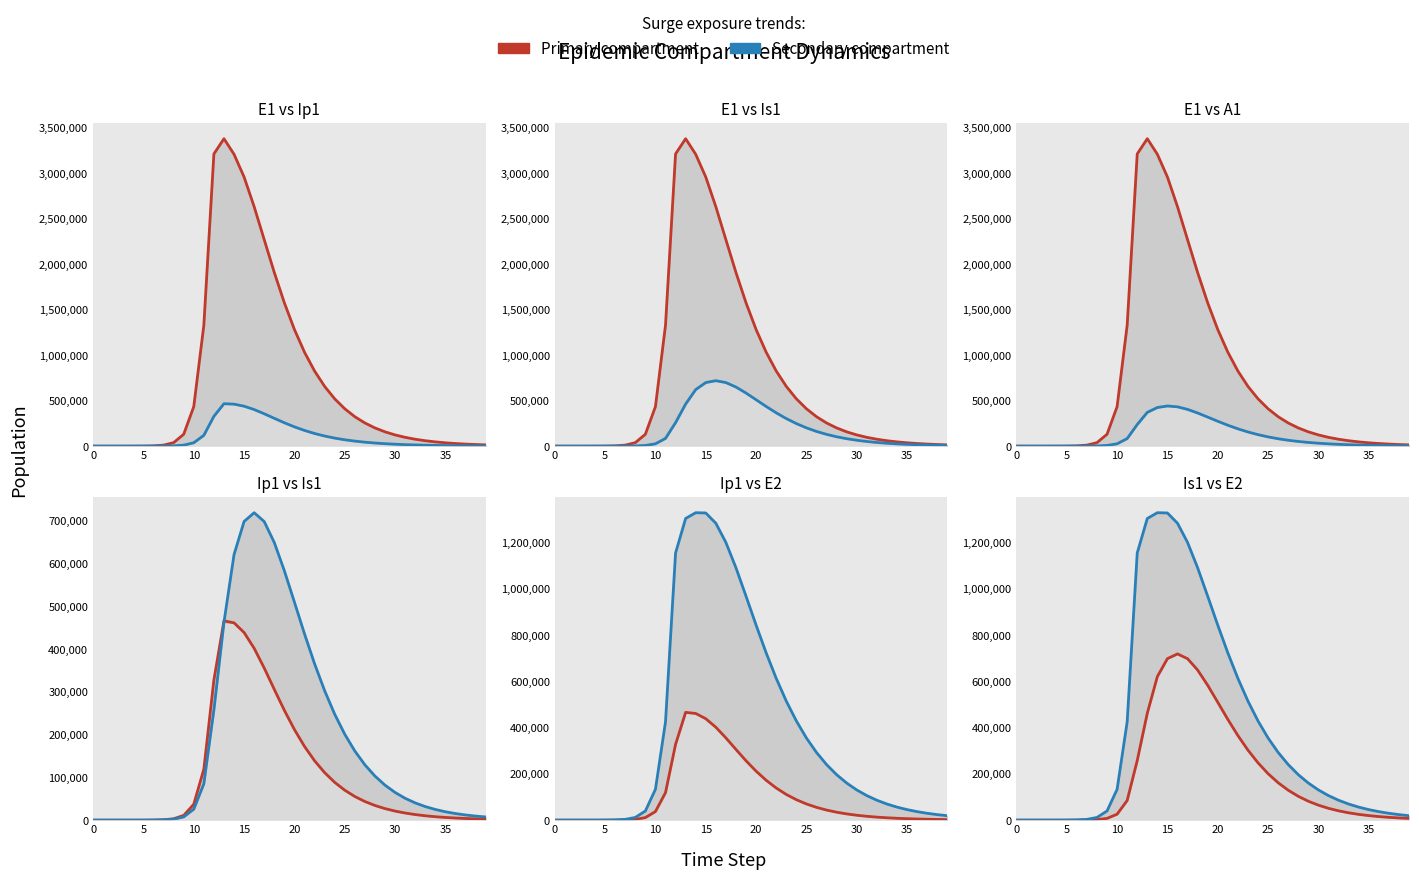

Reading right to left, transcribe all the data shown in this chart.

E1: 13942.2	17750.9	22606.8	28798.8	36695.4	46766.2	59608.8	75982.6	96850.3	123429.2	157252.4	200240.0	254780.0	323812.5	410905.6	520300.7	656882.3	825995.6	1032980.2	1282217.7	1575418.2	1908875.9	2269739.5	2632394.4	2958509.9	3208625.5	3379684.1	3212685.8	1328717.9	434377.4	130784.9	38393.7	11187.1	3252.6	945.1	274.5	79.7	23.1	6.3	0.0
Ip1: 2393.1	3047.6	3882.1	4946.4	6303.6	8034.3	10240.7	13052.4	16633.3	21189.8	26980.2	34325.6	43621.1	55345.6	70068.1	88442.8	111184.9	139010.3	172513.6	211955.2	256930.1	305926.8	355894.3	402130.6	439012.9	461740.6	466444.4	328122.1	119126.7	37207.0	11046.1	3229.3	939.8	273.1	79.4	23.0	6.7	1.9	0.5	0.0
Is1: 7468.0	9510.6	12111.4	15420.9	19628.8	24973.2	31750.8	40329.0	51158.6	64785.6	81860.9	103142.5	129485.5	161810.2	201033.3	247946.2	303017.2	366096.5	436015.4	510097.6	583661.4	649667.9	698717.2	719468.9	699004.3	621512.3	462866.4	258167.5	85052.0	25712.1	7558.4	2203.3	640.7	186.3	54.2	15.9	4.8	1.7	0.9	1.0
A1: 3684.7	4692.5	5976.3	7610.9	9691.1	12336.2	15695.8	19956.5	25349.6	32158.5	40726.7	51463.4	64844.8	81407.8	101728.2	126376.6	155837.9	190381.4	229865.7	273472.9	319384.9	364463.0	404051.7	432076.0	441495.2	424627.7	371304.3	237630.3	83241.0	25700.9	7603.9	2220.7	646.1	187.7	54.5	15.8	4.5	1.2	0.2	0.0
E2: 19246.3	23905.3	29670.1	36794.8	45589.0	56427.8	69764.1	86141.2	106206.5	130723.8	160583.7	196807.3	240539.3	293019.9	355525.5	429257.7	515155.0	613597.2	723966.9	844050.4	969311.3	1092194.6	1201854.3	1285058.0	1329428.8	1330572.3	1305575.2	1156369.5	425328.4	133450.9	39675.9	11604.1	3377.5	981.7	285.2	82.9	24.1	7.0	1.9	0.0